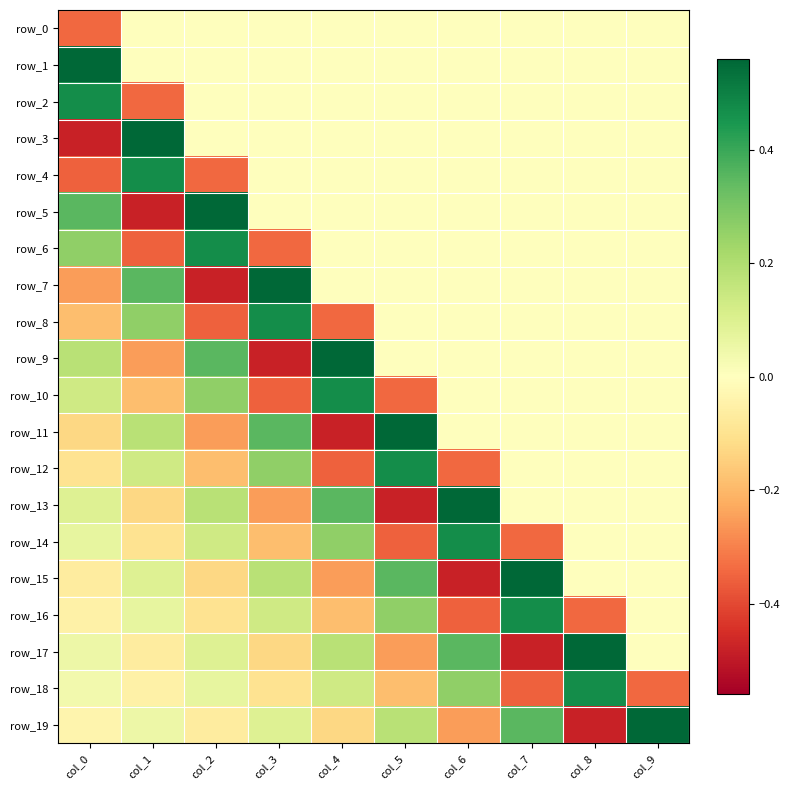

At which label does row_2 reach its peak?

col_0